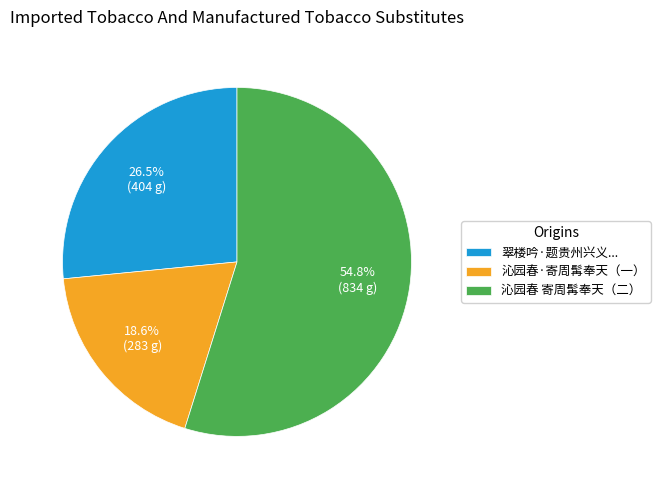

To the nearest percent, what is the difference between the largest and smallest slice percentages?

36%